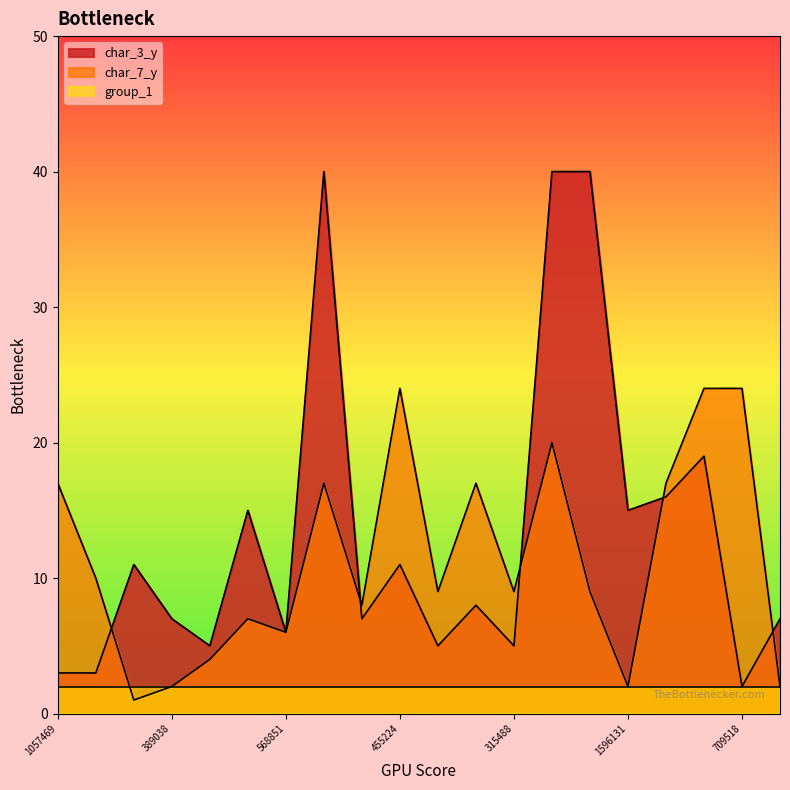

How many data points in char_7_y are less than 9?

8